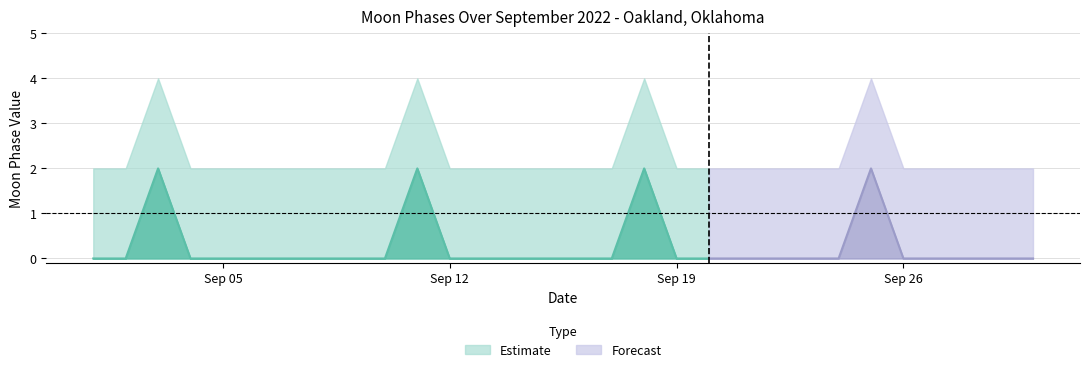

True or false: Moon Phases upper has a value of 1 at 2022-09-01.

False